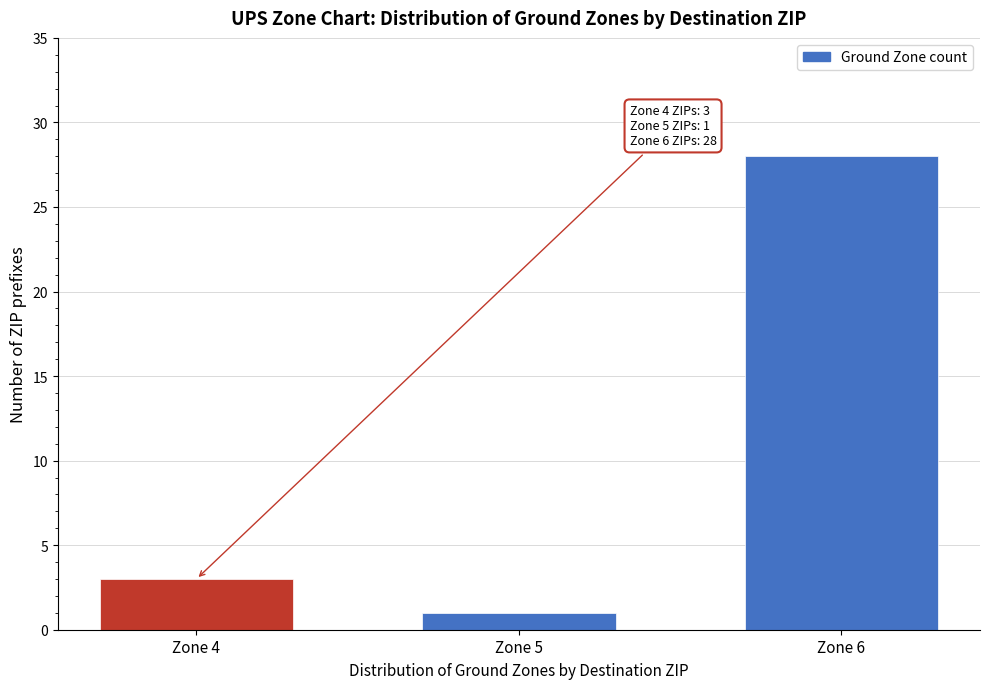

Reading right to left, extract all data points from this chart.

Zone 6=28	Zone 5=1	Zone 4=3